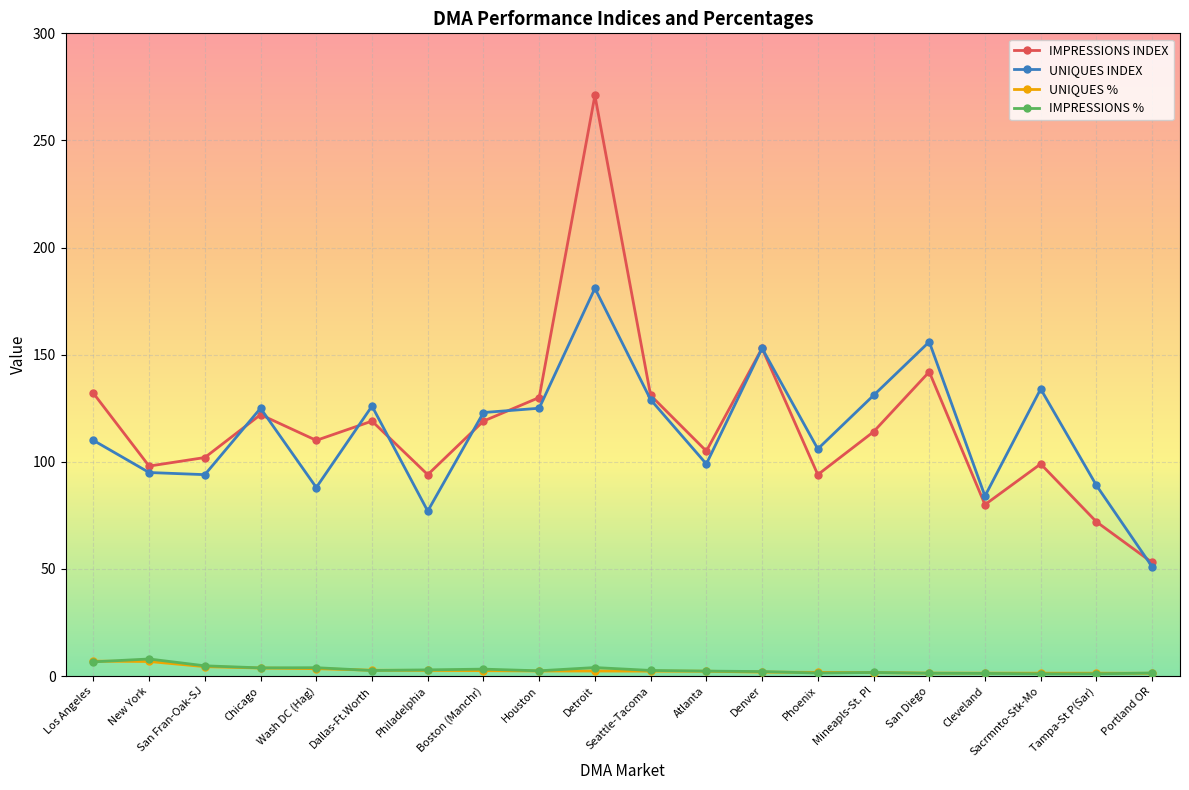

What is the label of the 2nd point from the right?

Tampa-St P(Sar)